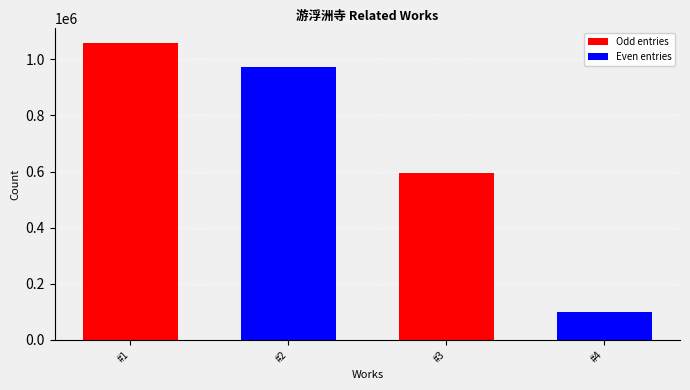

At which label does the data first exceed 973466?

#1